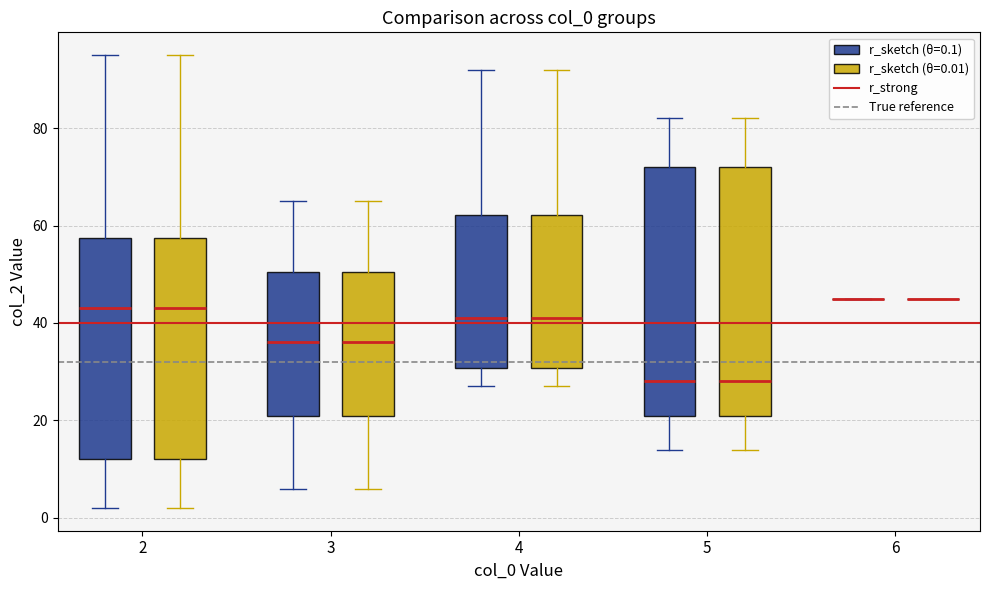

Reading left to right, transcribe this box plot: for each box, give where its median line is, the range the box spans, and where its two whiskers end, as read against the y-axis. The values are not printed on the chart, so give them approximately, as read against the axis.

2 (r_sketch (θ=0.1)): median 44, box 12 to 58, whiskers 2 to 96
2 (r_sketch (θ=0.01)): median 44, box 12 to 58, whiskers 2 to 96
3 (r_sketch (θ=0.1)): median 36, box 22 to 50, whiskers 6 to 66
3 (r_sketch (θ=0.01)): median 36, box 22 to 50, whiskers 6 to 66
4 (r_sketch (θ=0.1)): median 42, box 30 to 62, whiskers 28 to 92
4 (r_sketch (θ=0.01)): median 42, box 30 to 62, whiskers 28 to 92
5 (r_sketch (θ=0.1)): median 28, box 22 to 72, whiskers 14 to 82
5 (r_sketch (θ=0.01)): median 28, box 22 to 72, whiskers 14 to 82
6 (r_sketch (θ=0.1)): box collapsed to a line at 46, whiskers 46 to 46
6 (r_sketch (θ=0.01)): box collapsed to a line at 46, whiskers 46 to 46